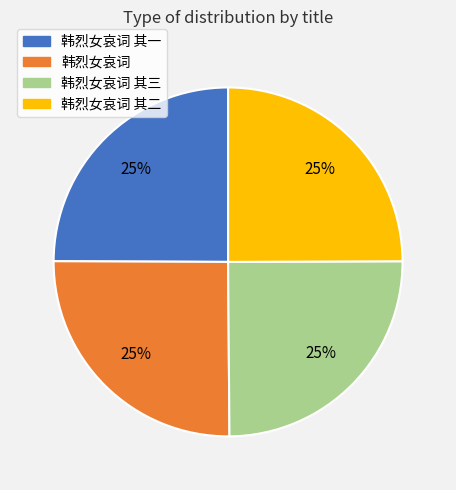

To the nearest percent, what is the average slice percentage?

25%